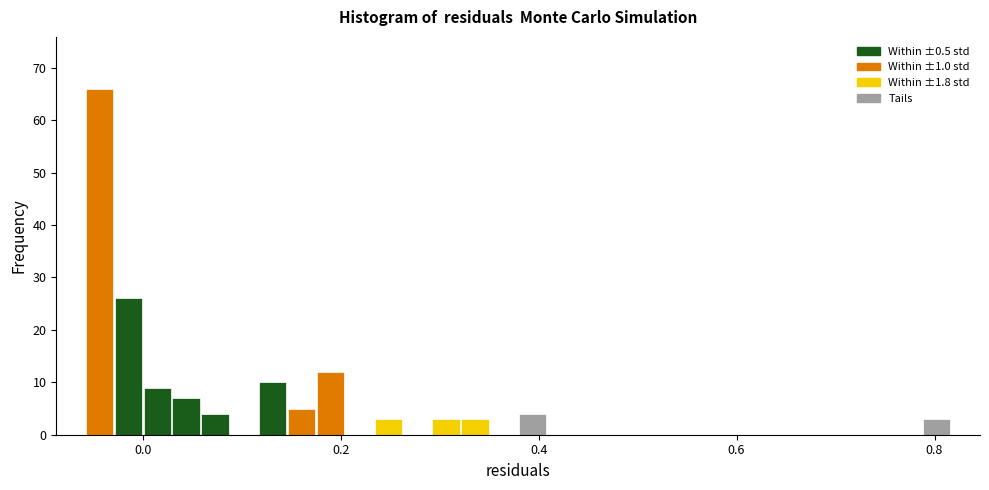

Read against the x-axis, roughly where is the centre of the tallest bar?

-0.04